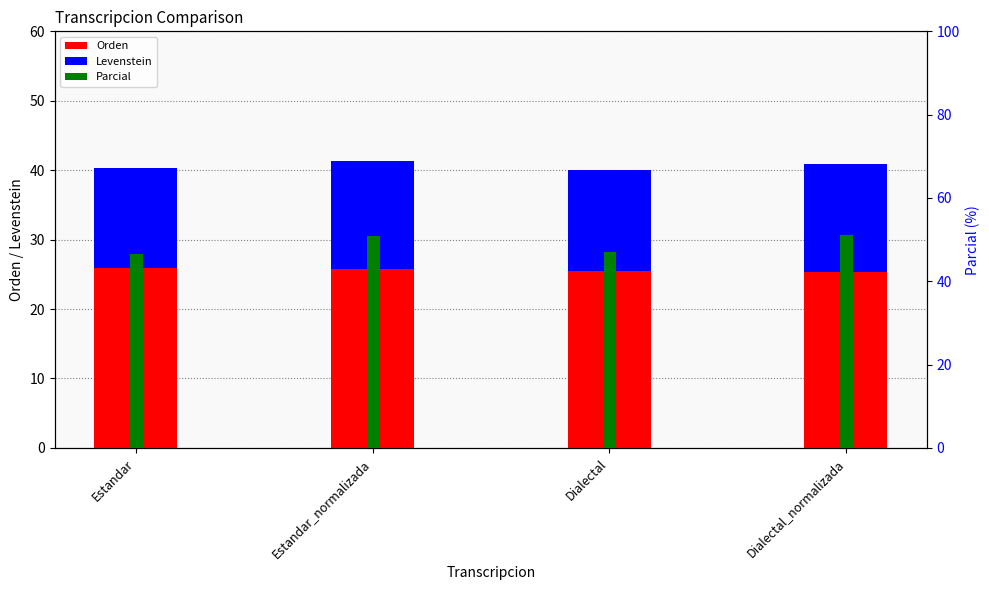

Which series has the largest total across all categories?

Parcial